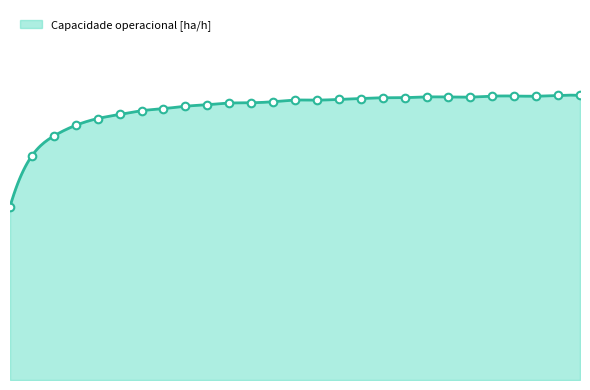

Between 24 and 7, which is larger?

24